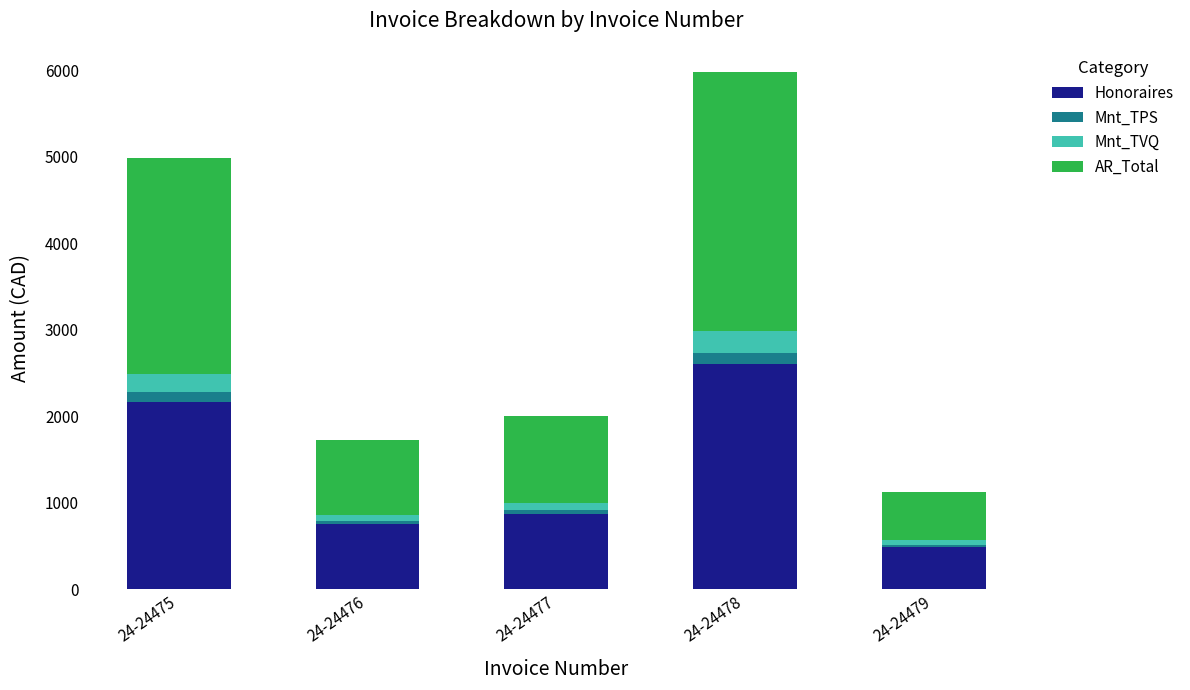

What is the lowest value of the Honoraires series?

490.0